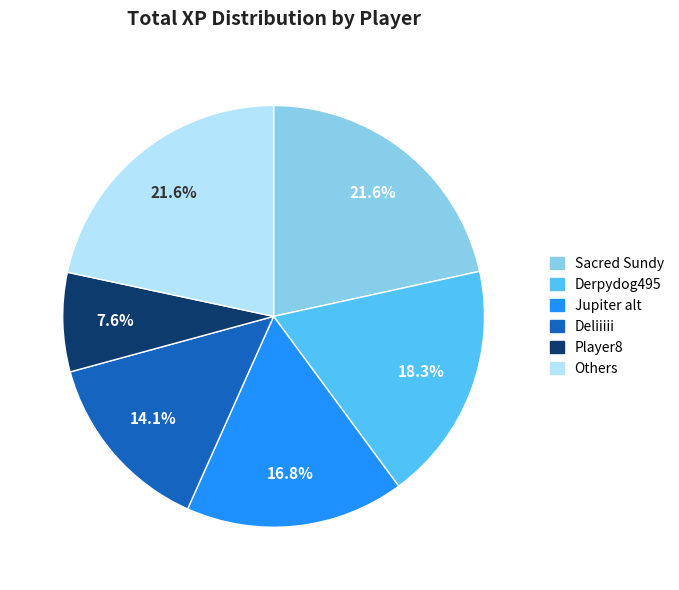

How many slices are in this pie chart?

6